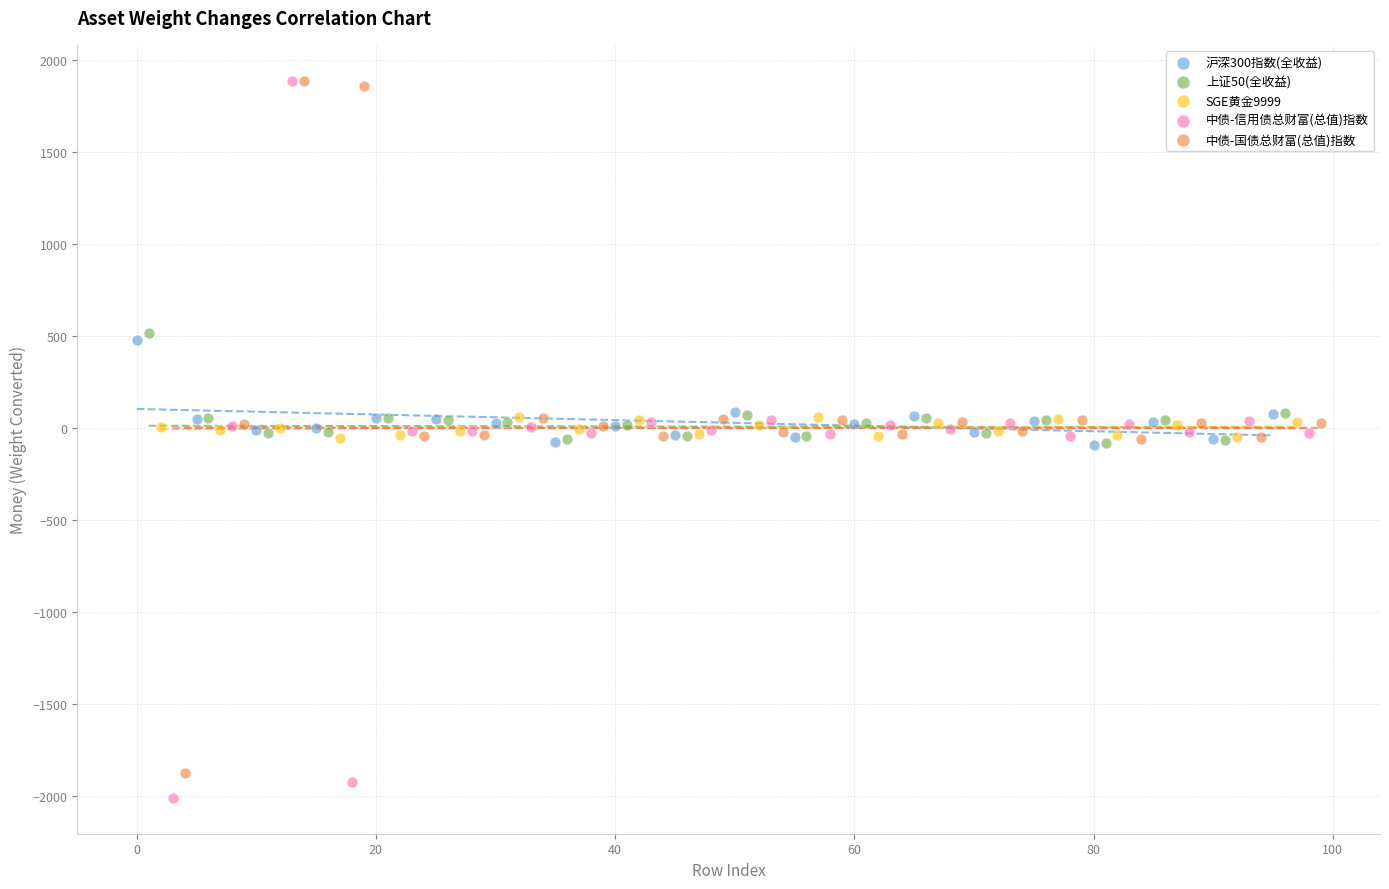

What are all the series names shown in the legend?

沪深300指数(全收益), 上证50(全收益), SGE黄金9999, 中债-信用债总财富(总值)指数, 中债-国债总财富(总值)指数